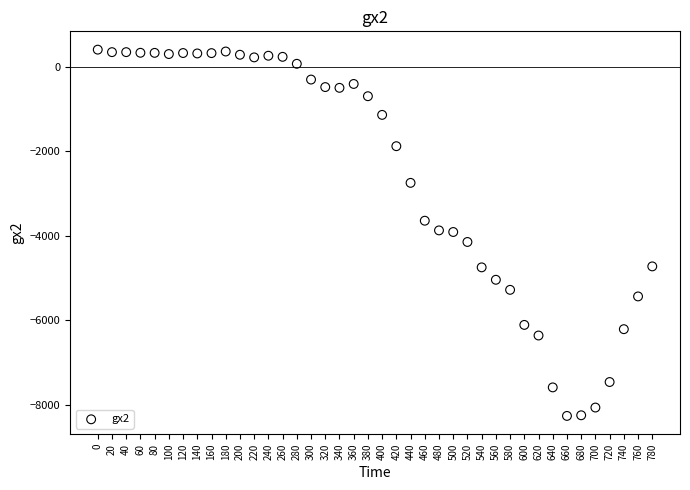

What is the range of X values (max minus min)?

780